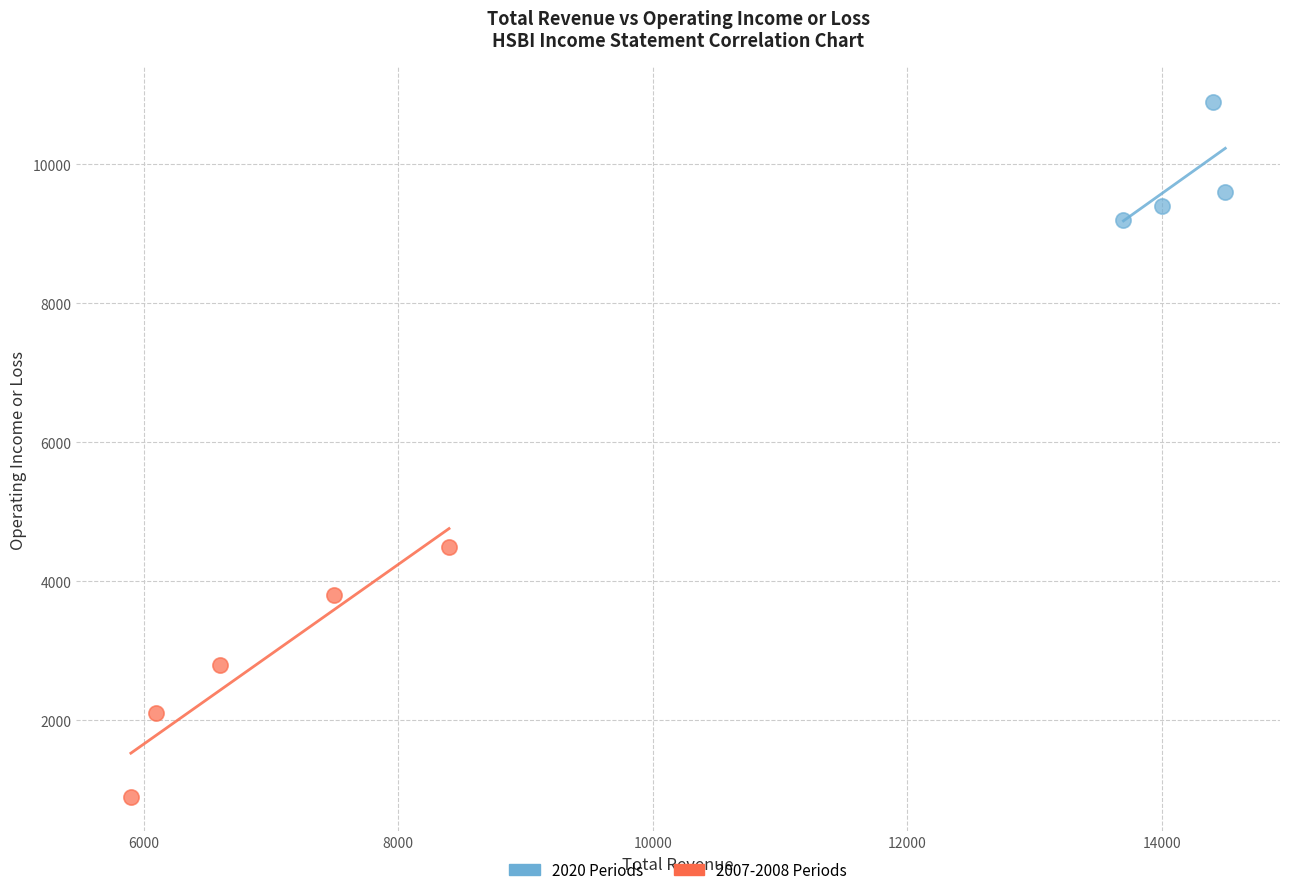

Which series reaches the minimum Y coordinate?

2007-2008 Periods